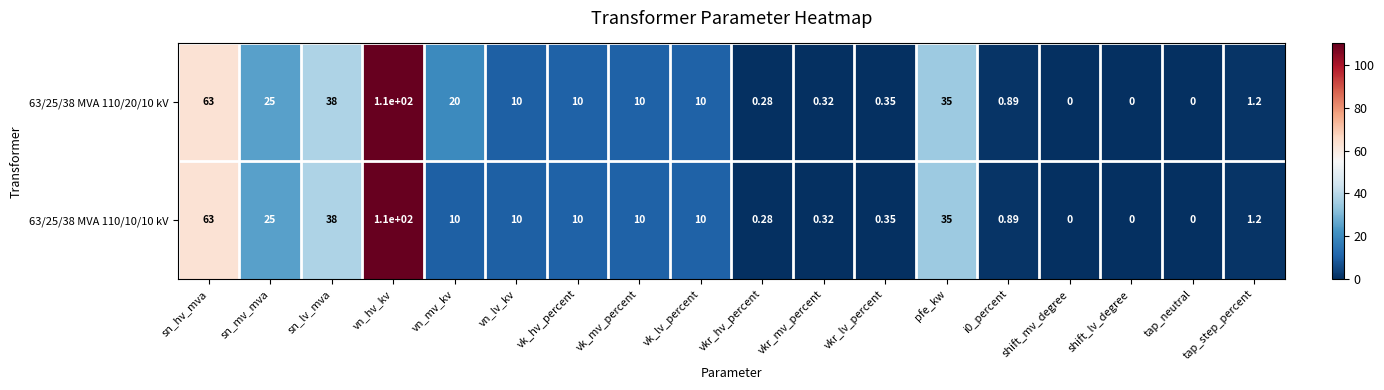

Where is 63/25/38 MVA 110/20/10 kV nearest to the value 55?

sn_hv_mva